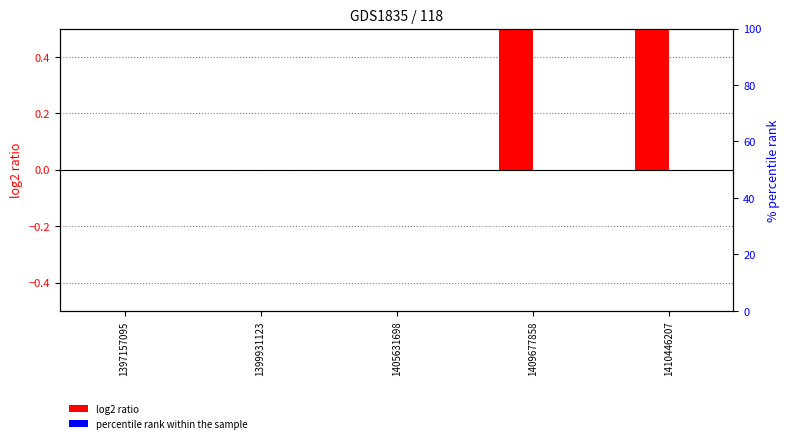

Reading left to right, extract all data points from this chart.

col_1 (log2 ratio): 0	0	0	1	1
col_2 (percentile rank): 0	0	0	0	0